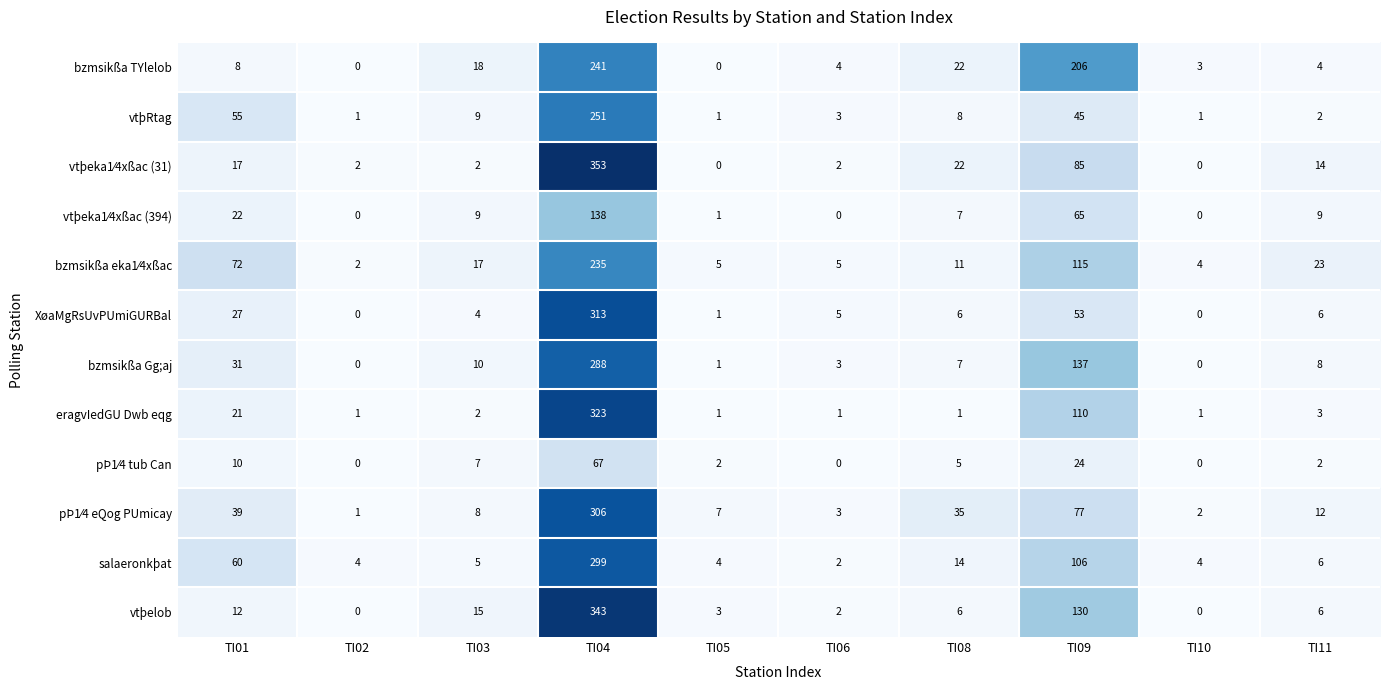

What is the total value across all series at TI10?

15